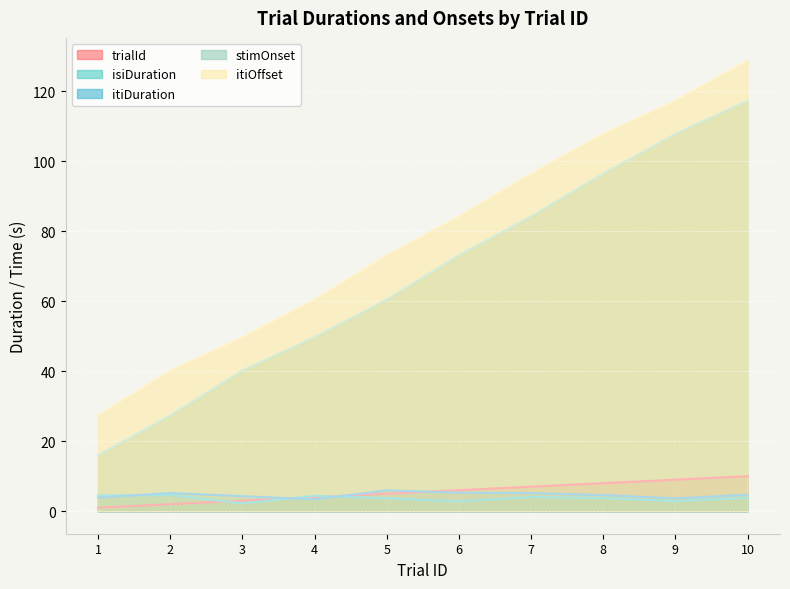

How many lines are shown in the chart?

5